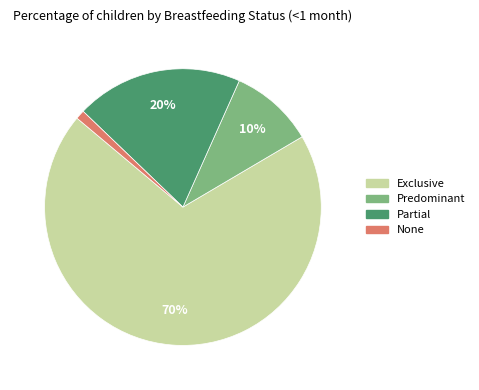

Which has a higher value, Partial or Predominant?

Partial